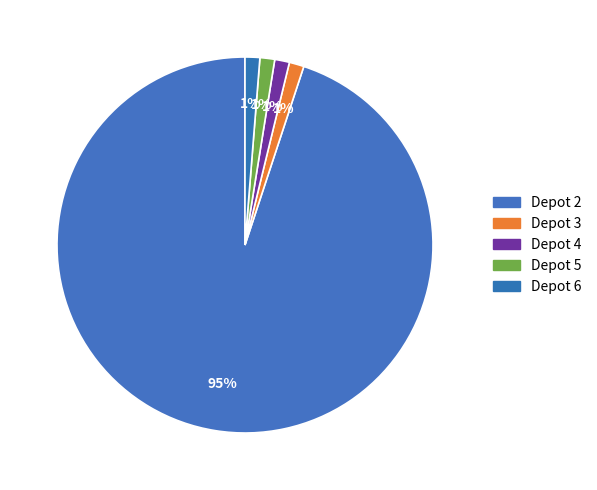

Count the number of slices in the pie.

5